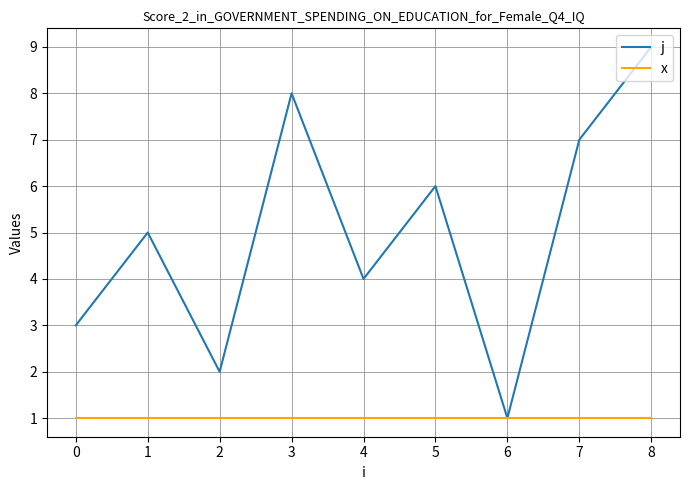

The x series shows 1 at 5. True or false?

True